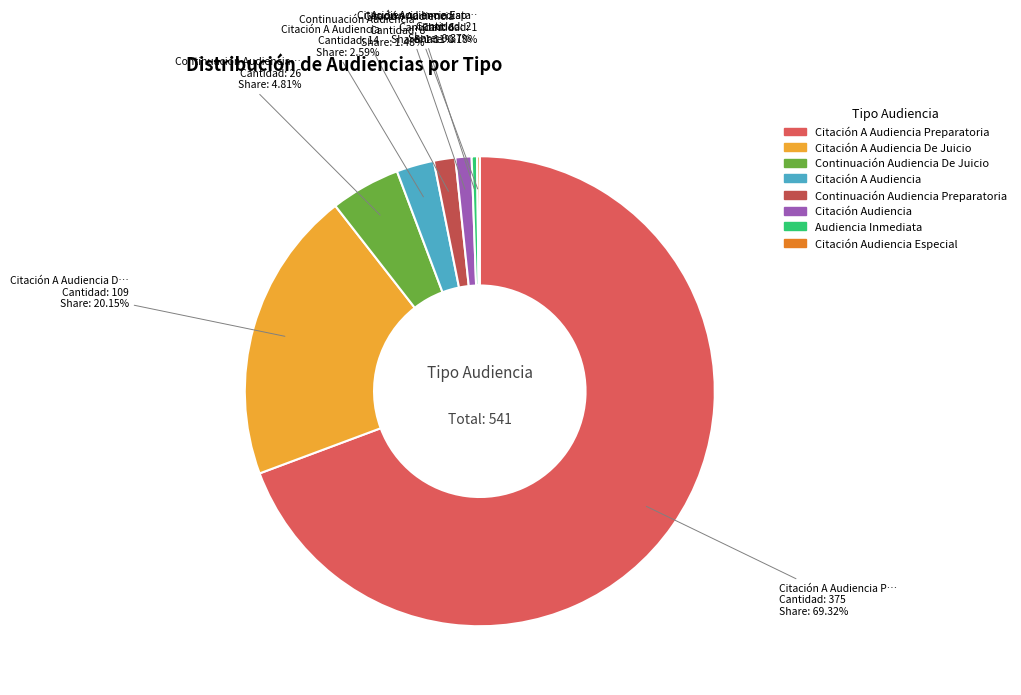

How many slices are in this pie chart?

8